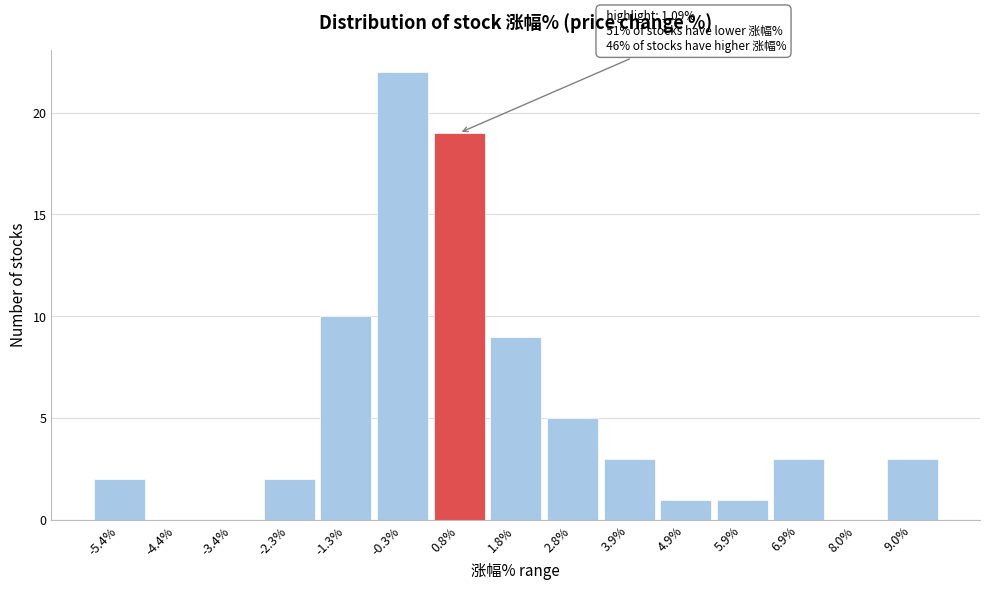

Reading left to right, what are all the values shown in this chart?

-5.4%=2	-4.4%=0	-3.4%=0	-2.3%=2	-1.3%=10	-0.3%=22	0.8%=19	1.8%=9	2.8%=5	3.9%=3	4.9%=1	5.9%=1	6.9%=3	8.0%=0	9.0%=3